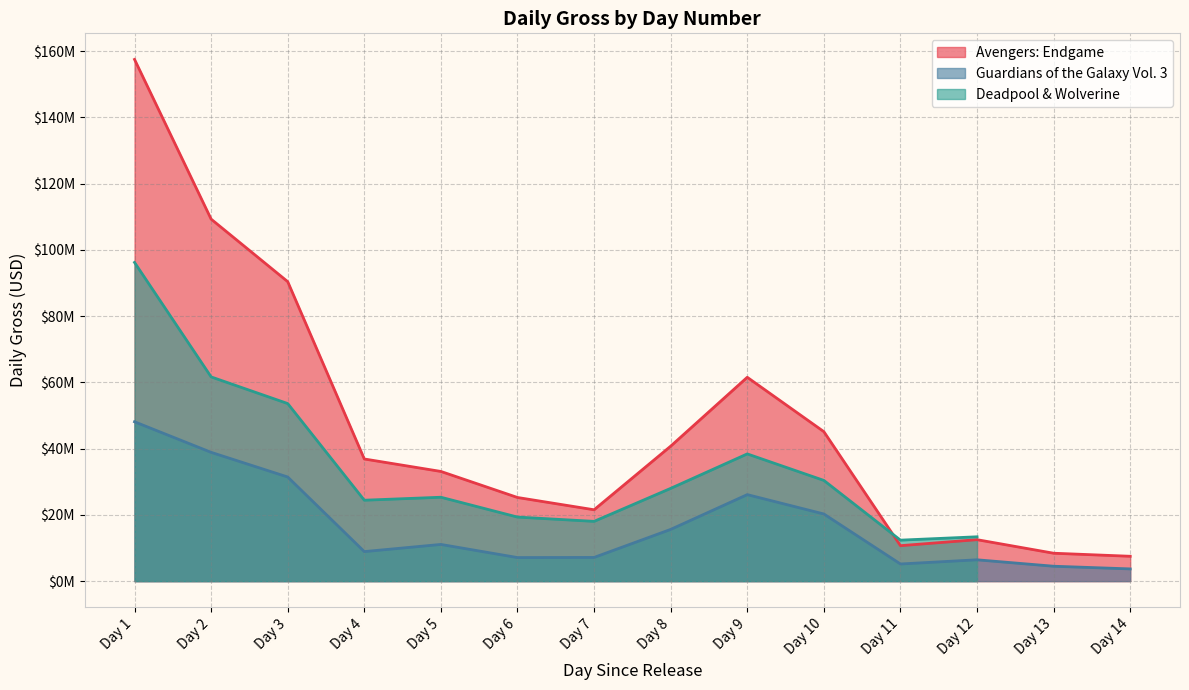

Between Day 4 and Day 7, which is larger?

Day 4